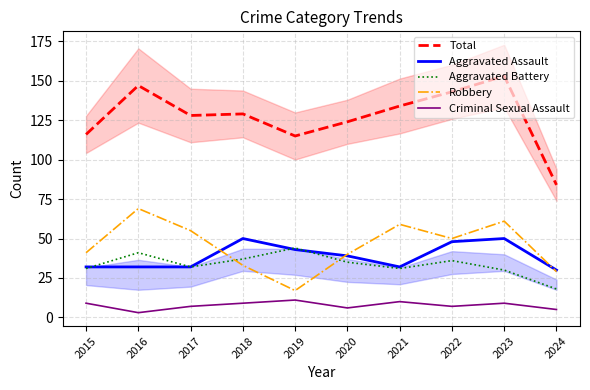

What is the minimum value for Aggravated Battery?

18